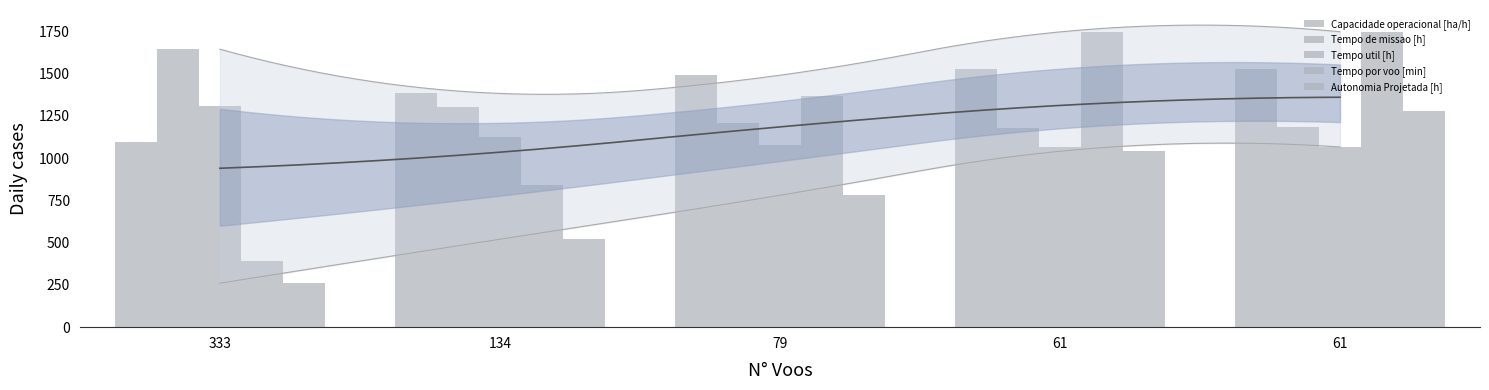

Reading right to left, list all the values displayed in this chart.

Capacidade operacional [ha/h]: 1524.4	1525.0	1489.9	1382.1	1094.8
Tempo de missao [h]: 1180.8	1180.2	1208.1	1302.3	1644.0
Tempo util [h]: 1065.6	1065.0	1078.2	1127.4	1306.8
Tempo por voo [min]: 1747.0	1746.0	1365.0	841.5	392.5
Autonomia Projetada [h]: 1280.0	1040.0	780.0	520.0	260.0